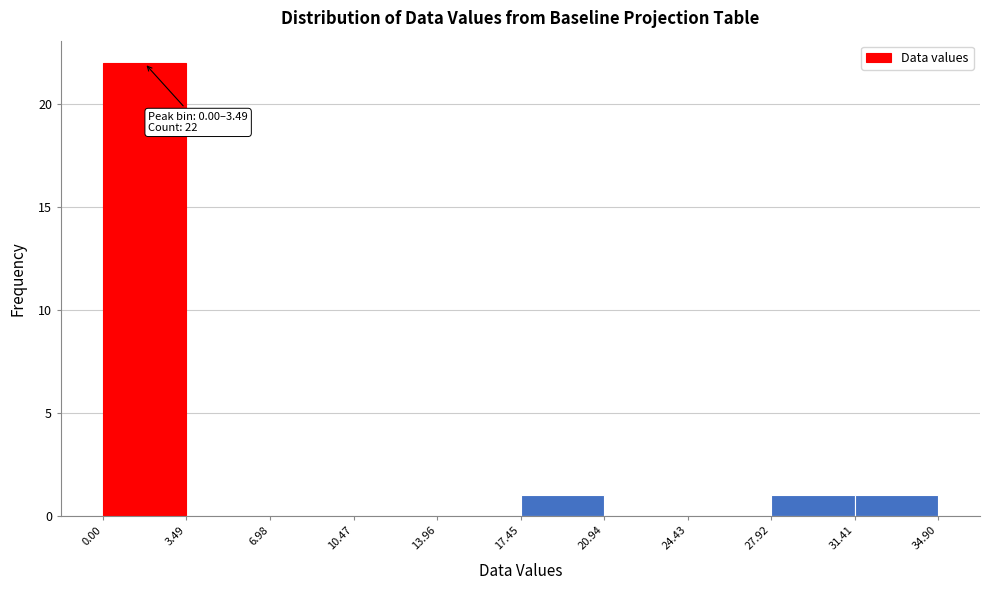

Which range on the x-axis has the tallest bar?

0.00 to 3.49